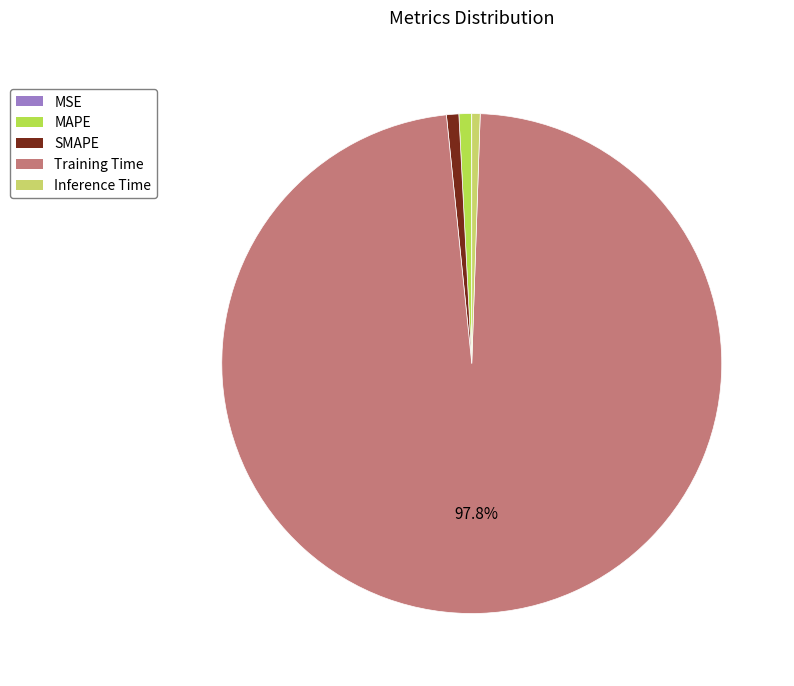

Does any single category account for the majority?

Yes